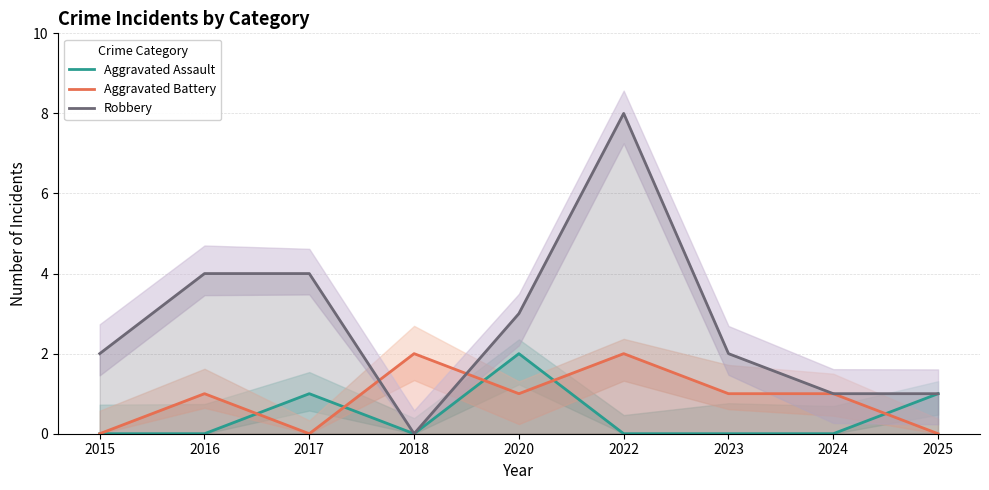

Reading left to right, transcribe all the data shown in this chart.

Aggravated Assault: 0	0	1	0	2	0	0	0	1
Aggravated Battery: 0	1	0	2	1	2	1	1	0
Robbery: 2	4	4	0	3	8	2	1	1